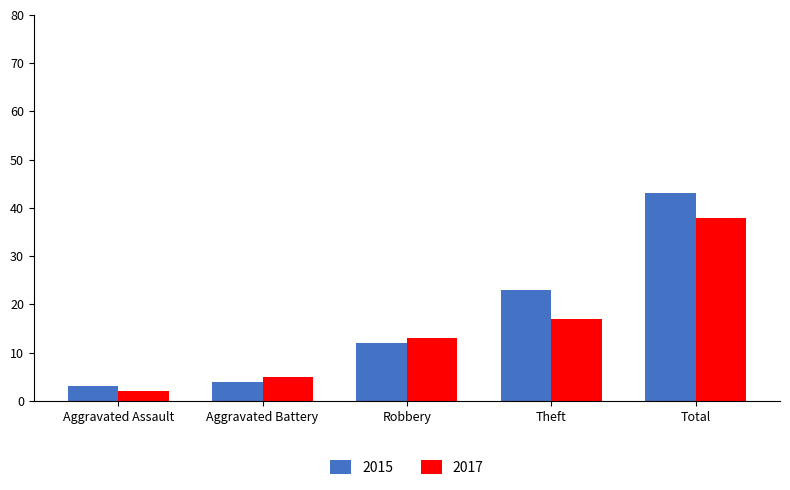

Which category has the highest value in the 2017 series?

Total